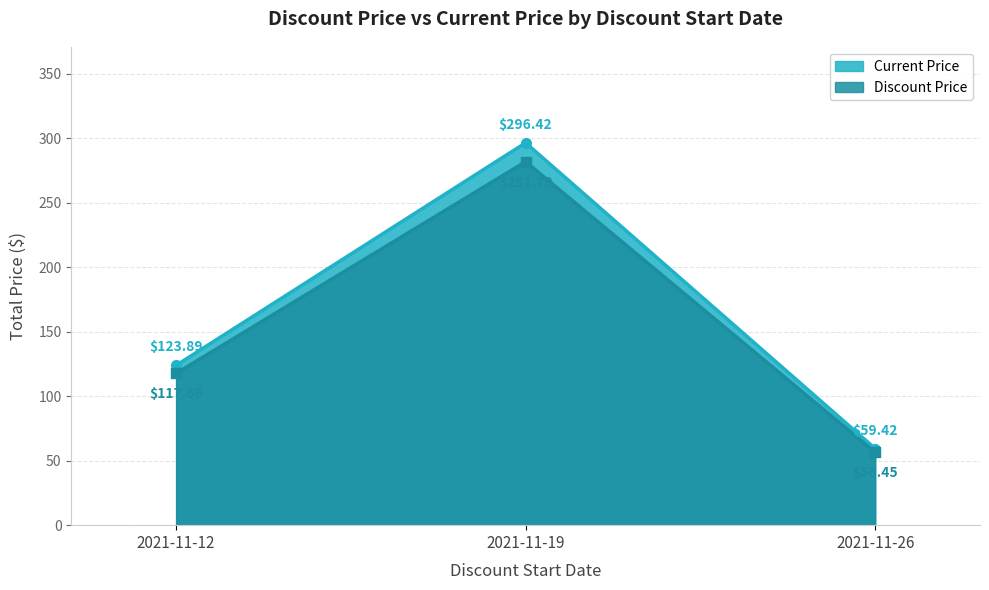

Is the value of Current Price at 2021-11-19 greater than the value of Discount Price at 2021-11-19?

Yes